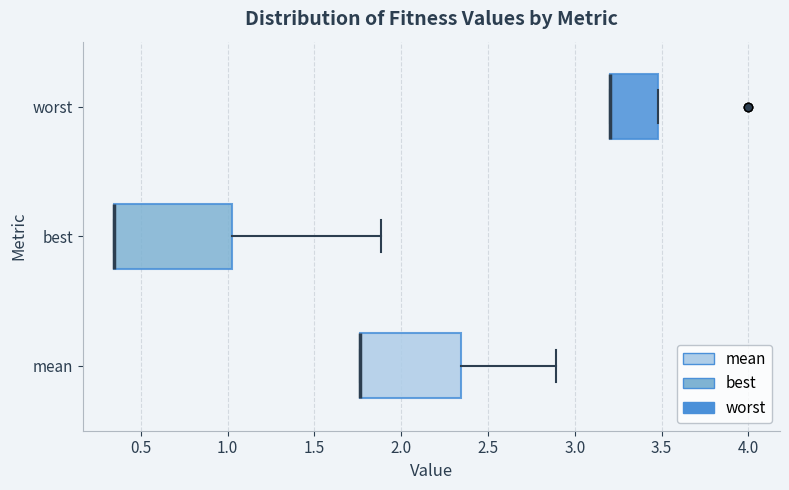

Comparing the boxes themselves (not the whiskers), which one is the widest?

best